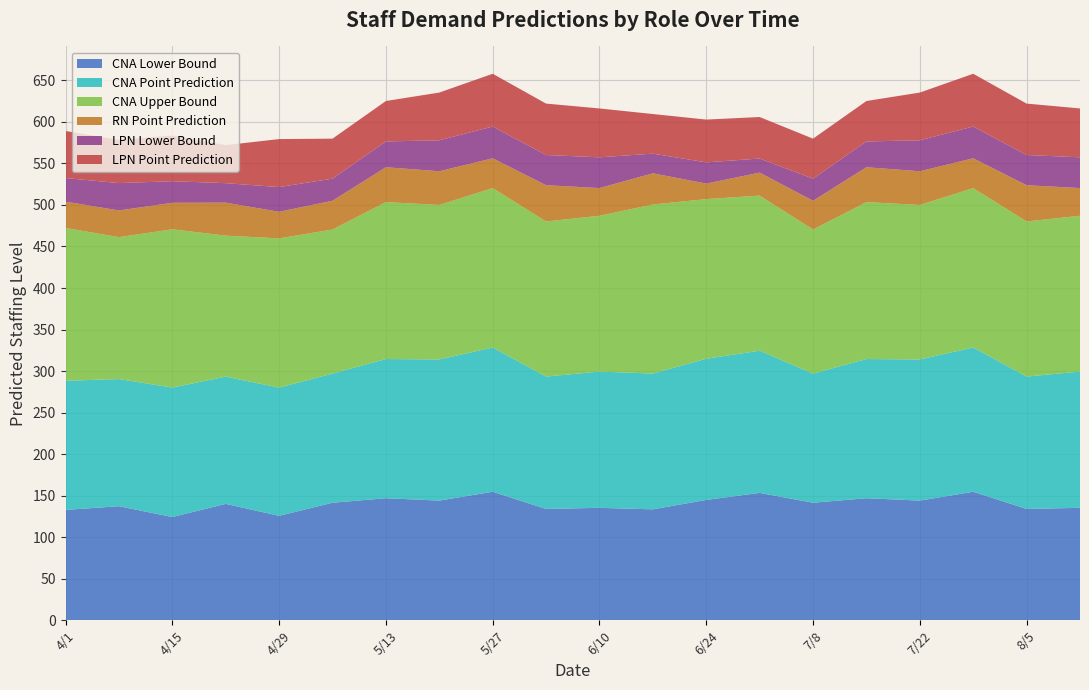

Reading left to right, extract all data points from this chart.

CNA Lower Bound: 132.8	137.3	124.3	140.1	125.7	141.5	146.9	144.0	154.7	134.0	135.3	133.5	144.8	153.3	141.5	146.9	144.0	154.7	134.0	135.3
CNA Point Prediction: 155.5	153.1	155.9	153.2	154.4	155.5	167.6	170.0	173.7	159.4	164.1	163.5	170.0	171.2	155.5	167.6	170.0	173.7	159.4	164.1
CNA Upper Bound: 184.0	170.9	190.5	169.8	179.7	173.5	188.9	186.0	191.9	186.8	187.6	203.6	192.2	186.7	173.5	188.9	186.0	191.9	186.8	187.6
RN Point Prediction: 31.7	32.1	31.9	39.7	32.0	34.6	42.0	40.6	35.9	43.6	33.4	37.5	18.7	27.7	34.6	42.0	40.6	35.9	43.6	33.4
LPN Lower Bound: 28.4	33.0	26.0	23.5	29.7	26.6	31.1	37.3	38.3	36.4	37.0	23.7	25.6	17.0	26.6	31.1	37.3	38.3	36.4	37.0
LPN Point Prediction: 56.6	52.0	55.0	45.8	57.8	48.1	48.7	57.4	63.5	61.9	58.8	47.7	51.5	50.0	48.1	48.7	57.4	63.5	61.9	58.8